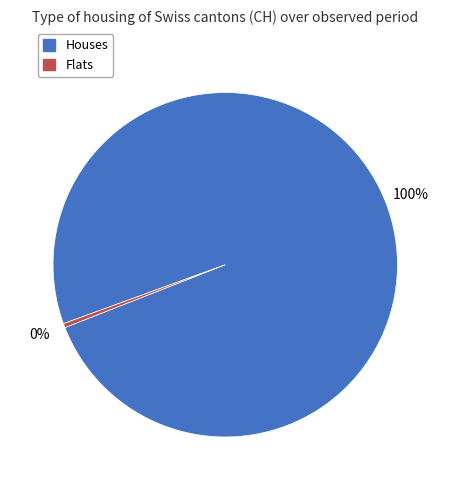

Is there any slice that represents more than half of the pie?

Yes